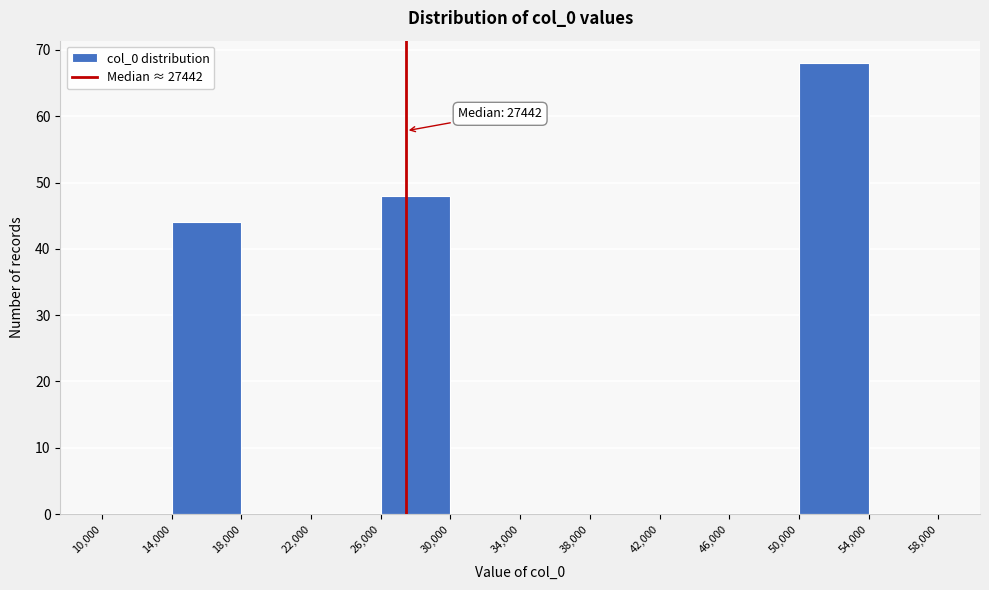

Which range on the x-axis has the tallest bar?

50,000 to 54,000